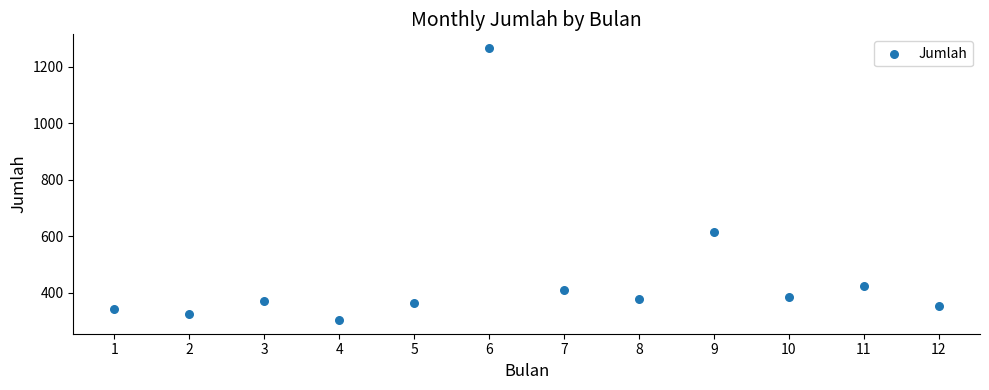

What is the range of Y values (max minus min)?

962.5